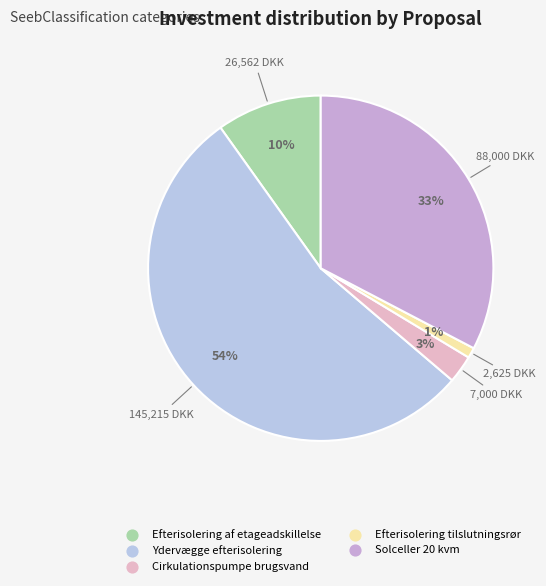

To the nearest percent, what portion does Ydervægge efterisolering represent?

54%